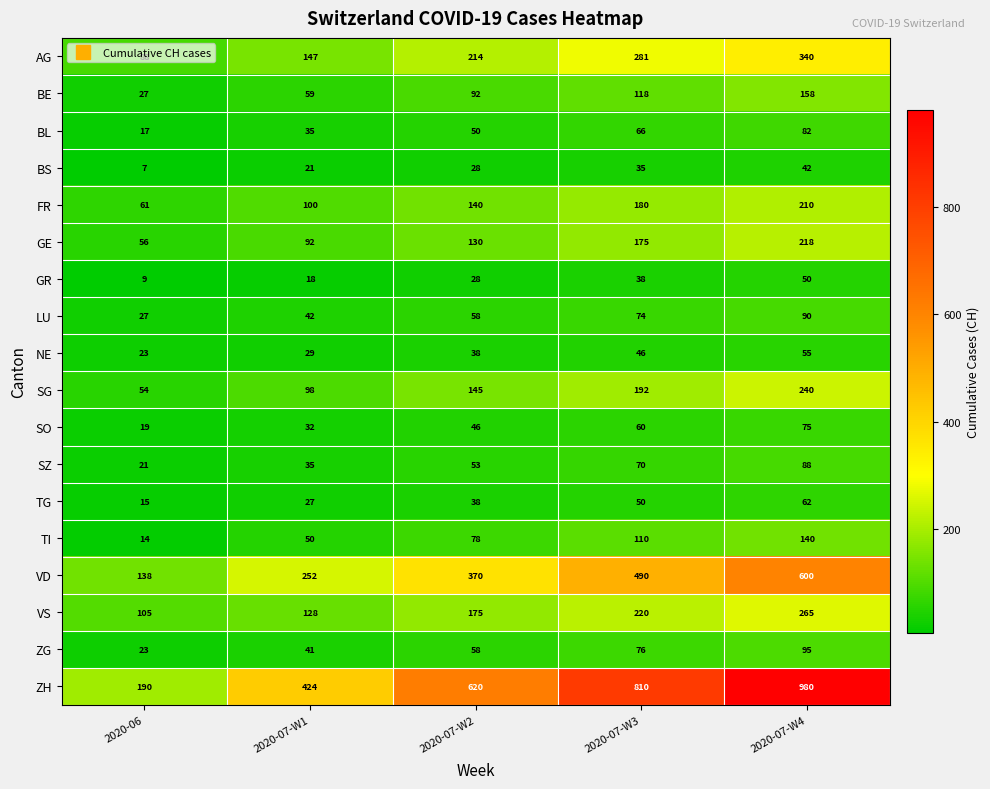

What is the smallest value displayed?

7